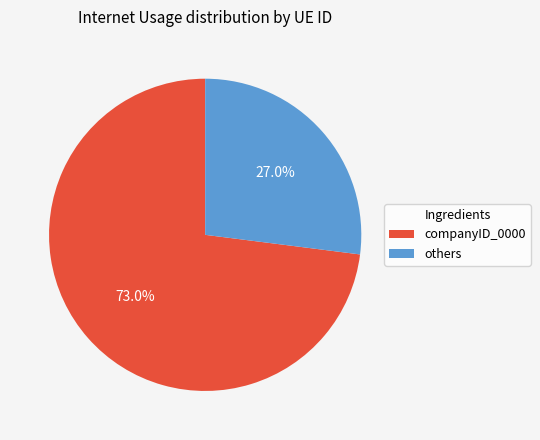

Does companyID_0000 account for over 50% of the chart?

Yes